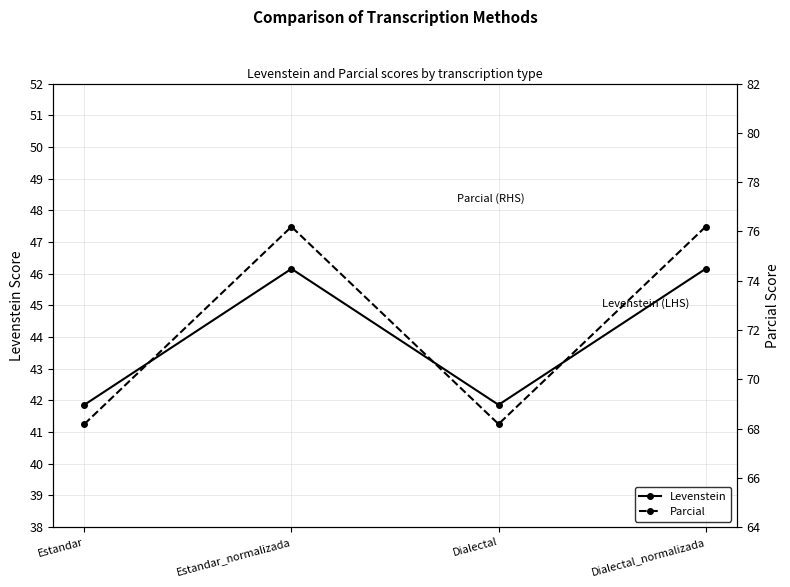

What is the label of the 4th point from the right?

Estandar